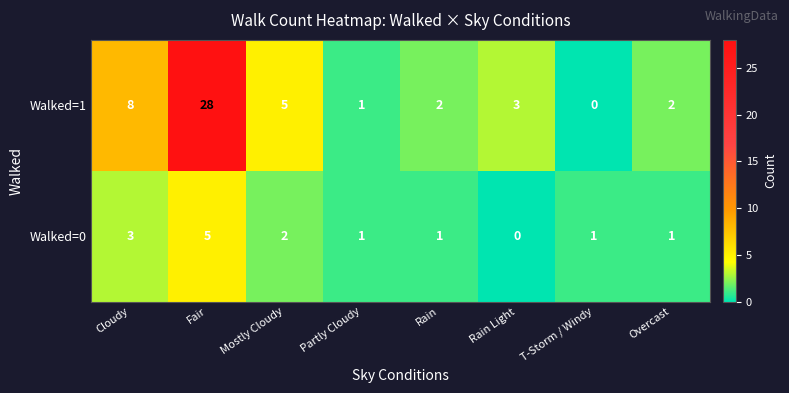

Which series has the widest spread of values?

Walked=1